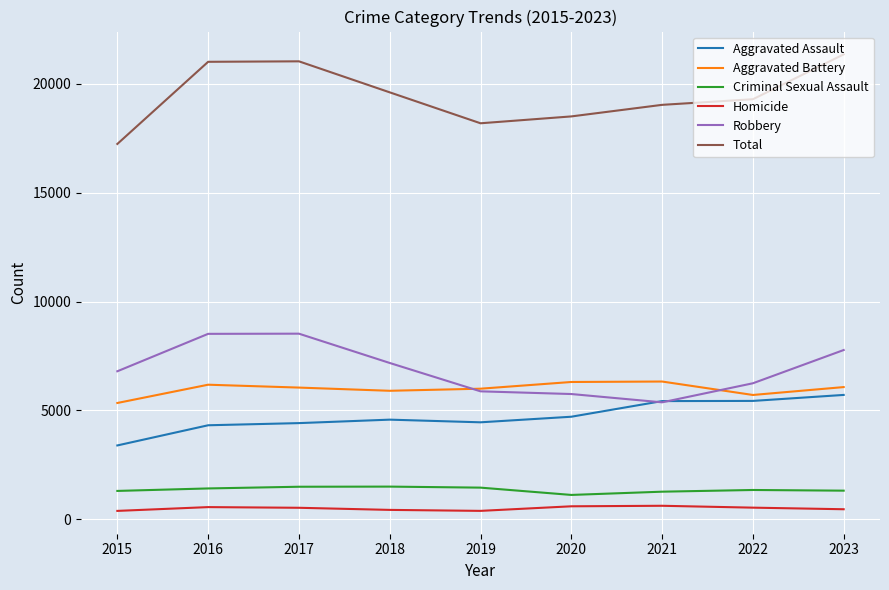

Rank the series at 2017 from lowest to highest value.

Homicide, Criminal Sexual Assault, Aggravated Assault, Aggravated Battery, Robbery, Total